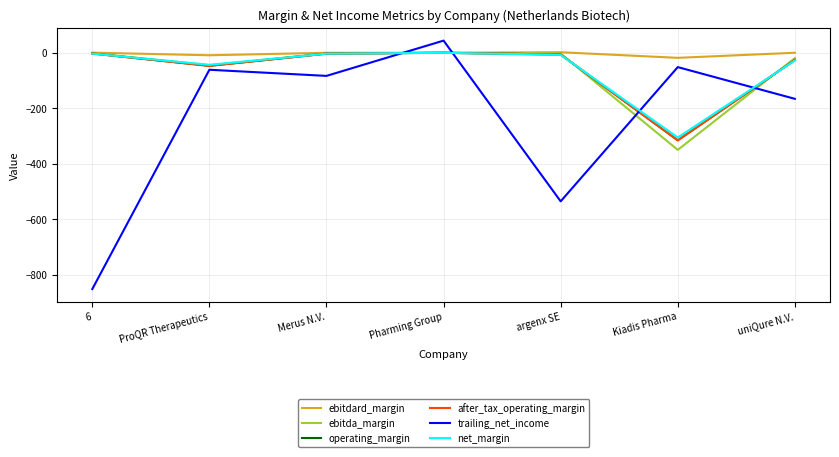

Which series has the largest range (max minus min)?

trailing_net_income